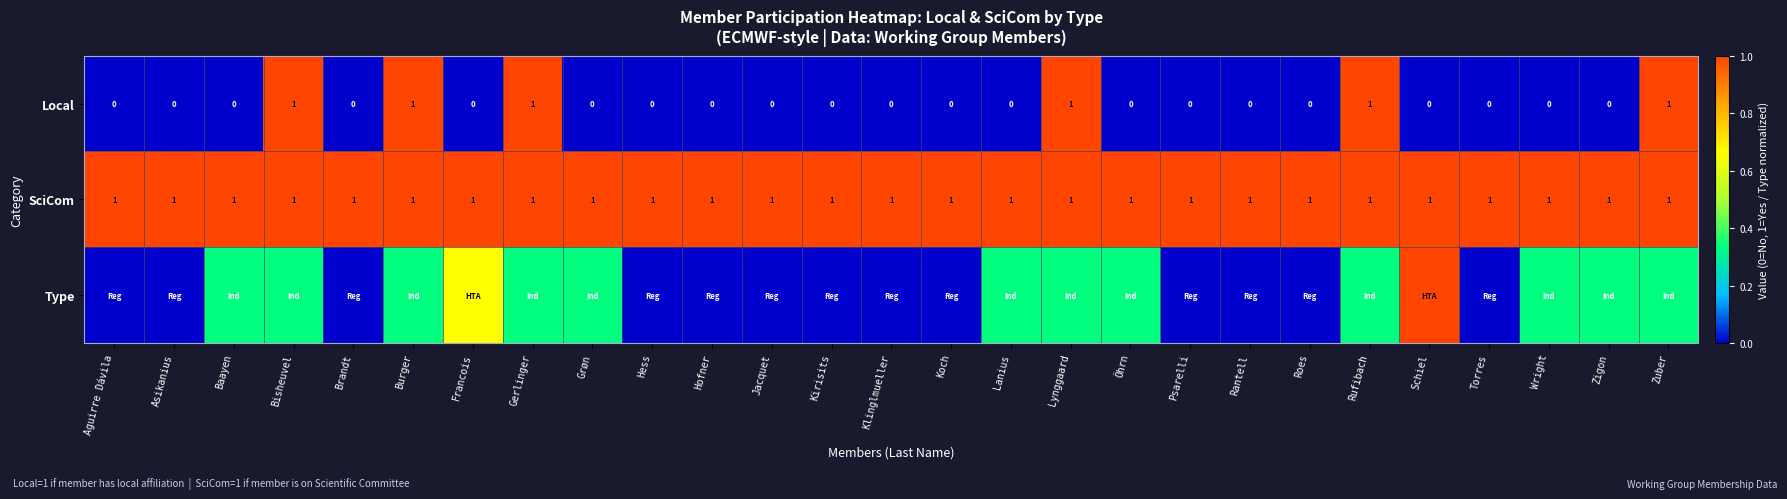

Is the value of SciCom at Öhrn greater than the value of Local at Koch?

Yes